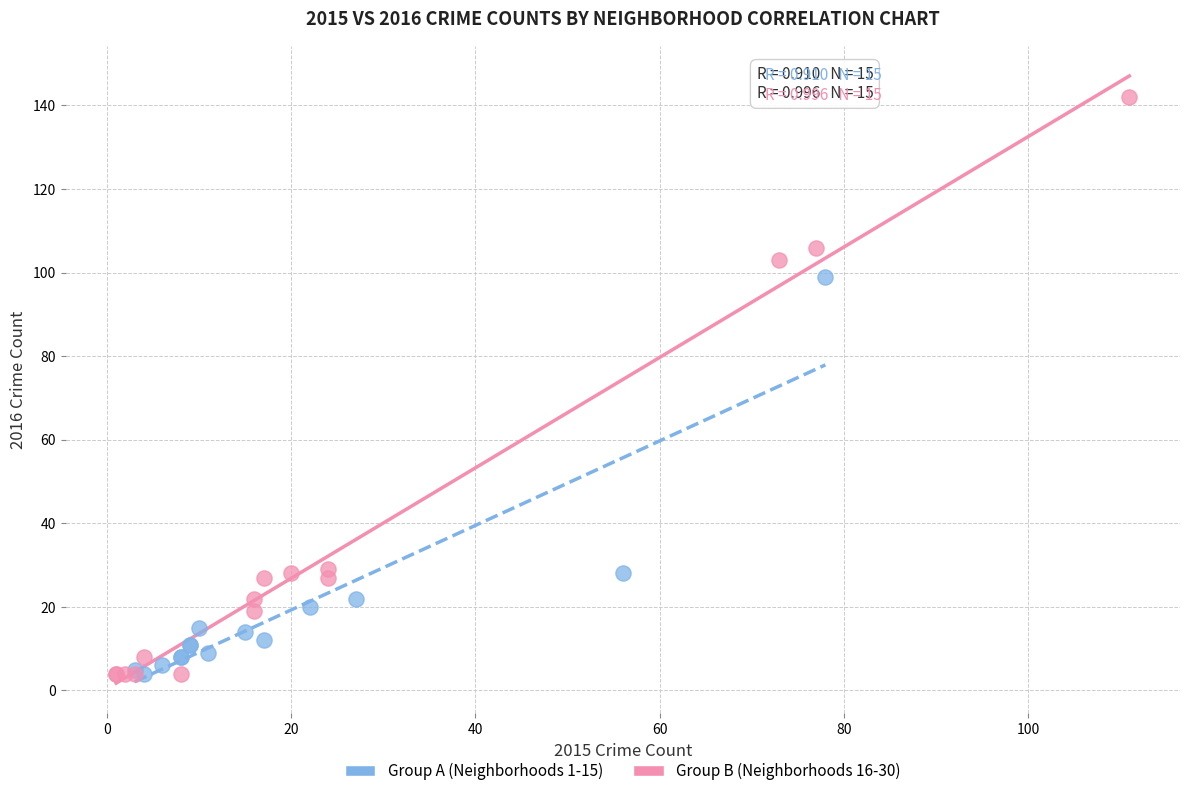

Which series contains the highest Y value?

Group B (Neighborhoods 16-30)